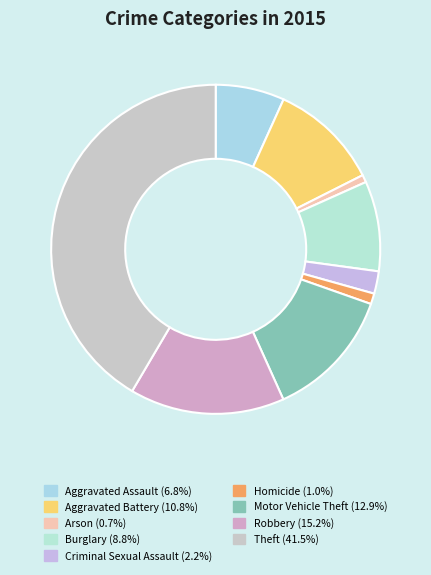

How many slices are in this pie chart?

9